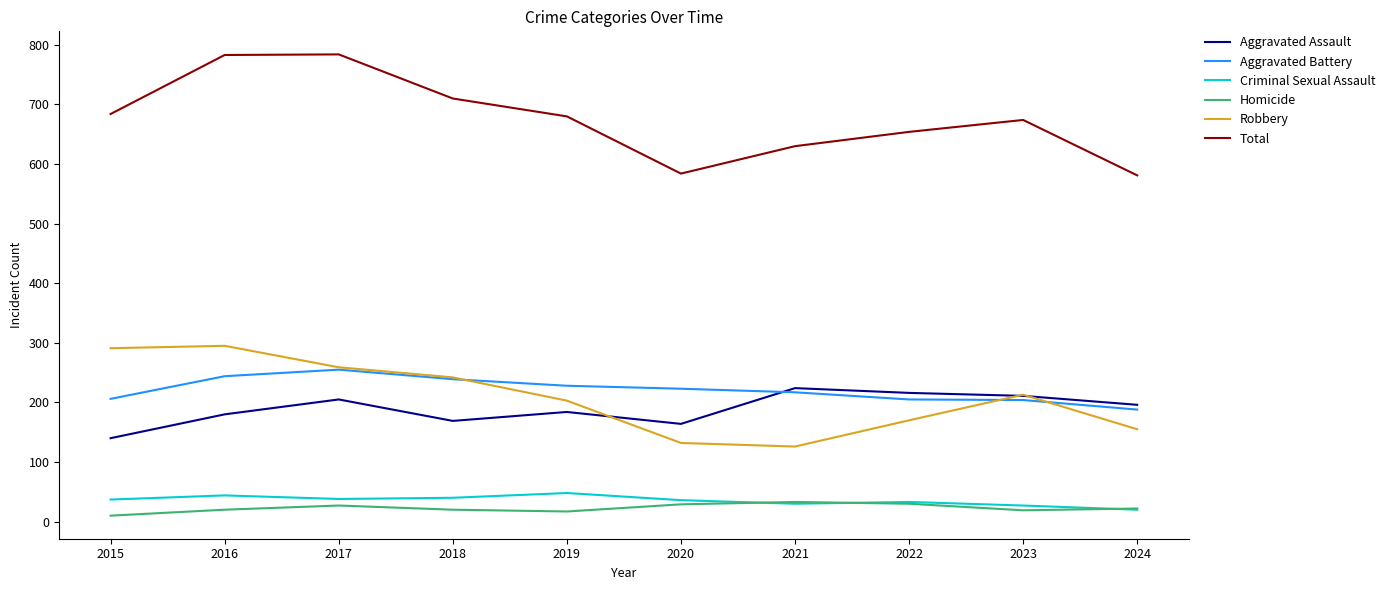

True or false: Robbery and Homicide intersect in this chart.

False